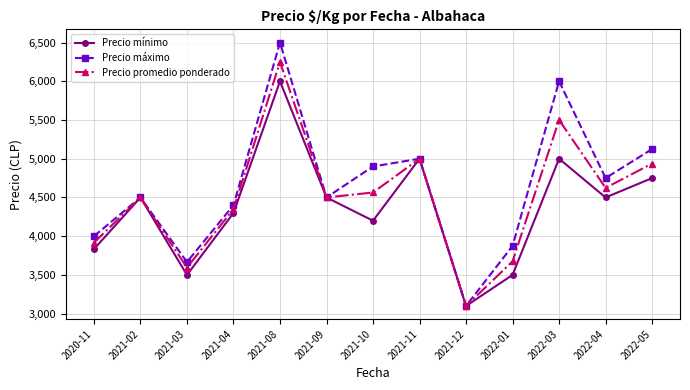

How many interior local peaks does the Precio máximo series have?

4